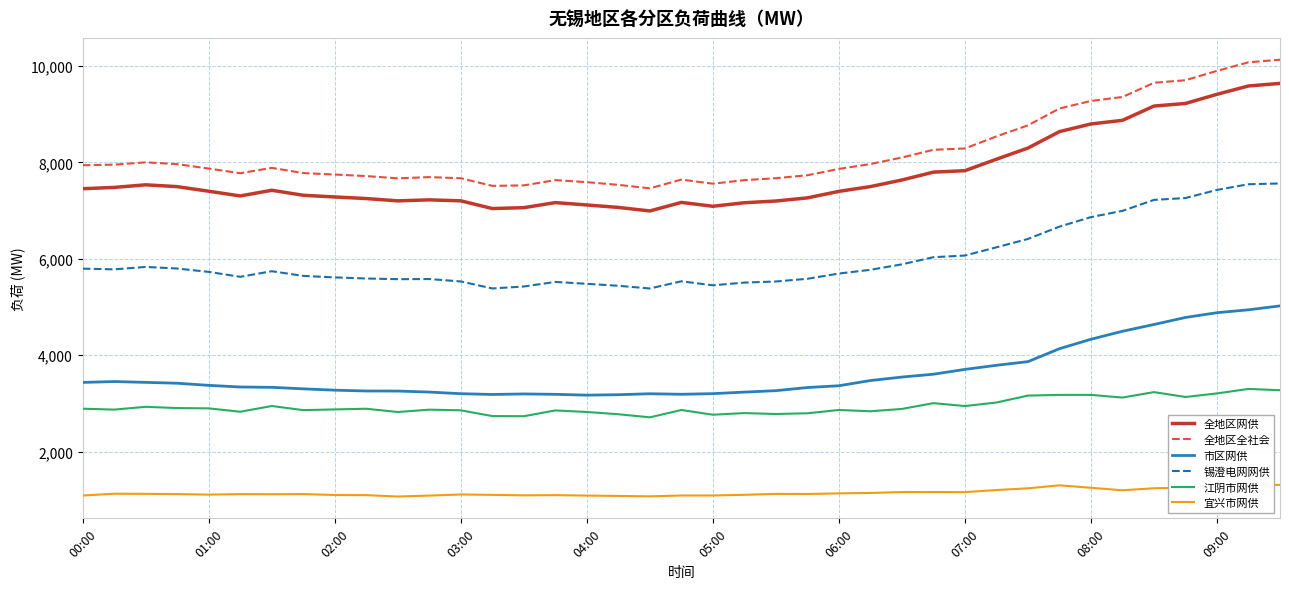

Which series has the widest spread of values?

全地区全社会